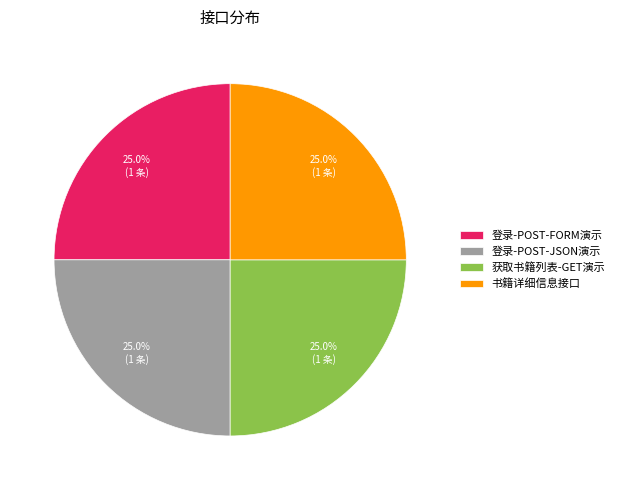

Is there any slice that represents more than half of the pie?

No